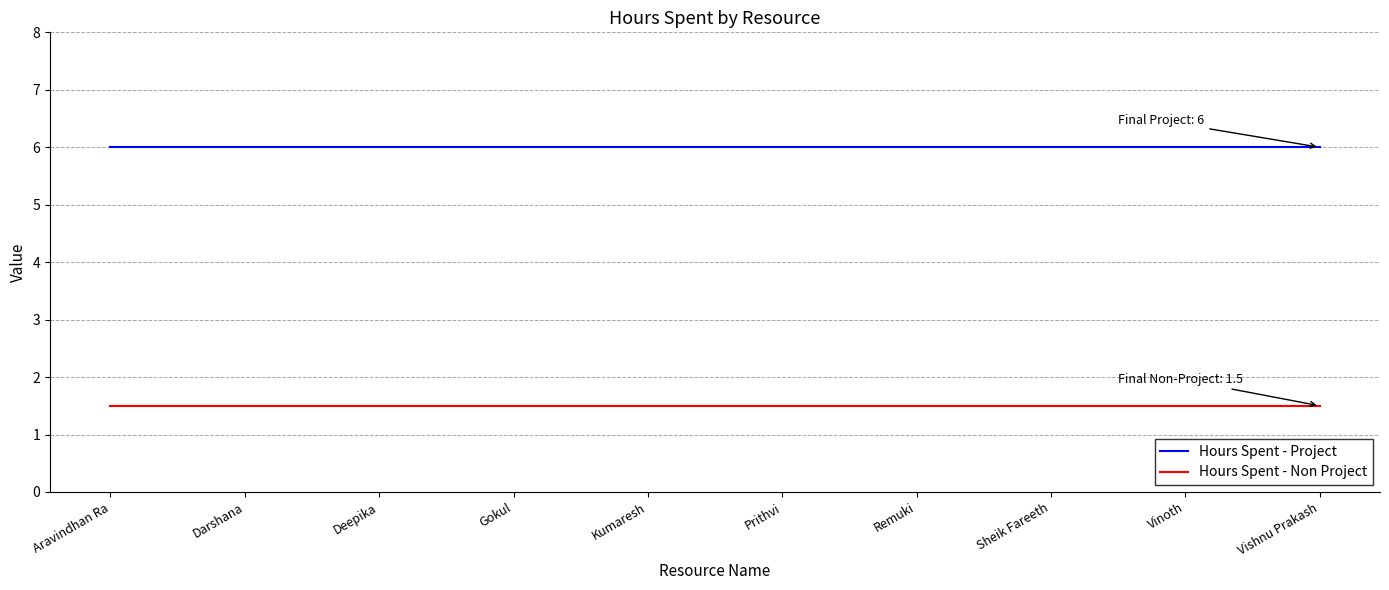

What is the difference between the highest and lowest values at Darshana?

4.5